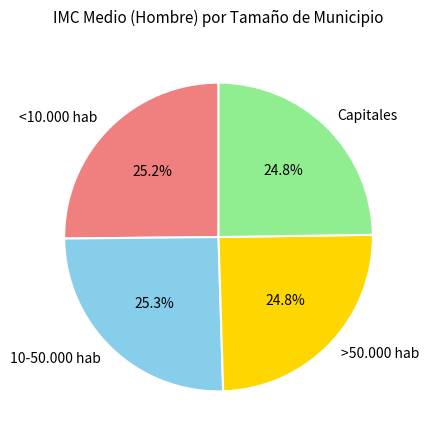

What is the ratio of the value at <10.000 hab to the value at Capitales?

1.0